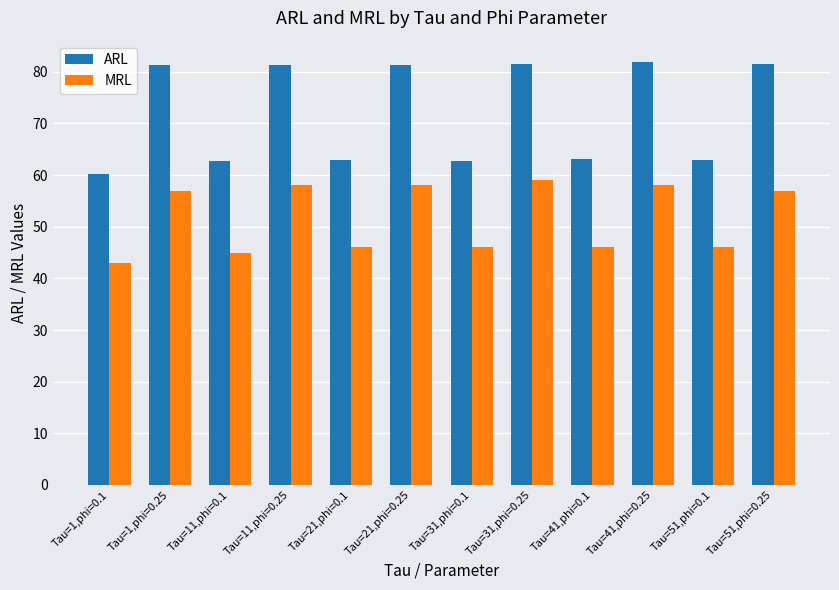

What is the maximum value for ARL?

81.9